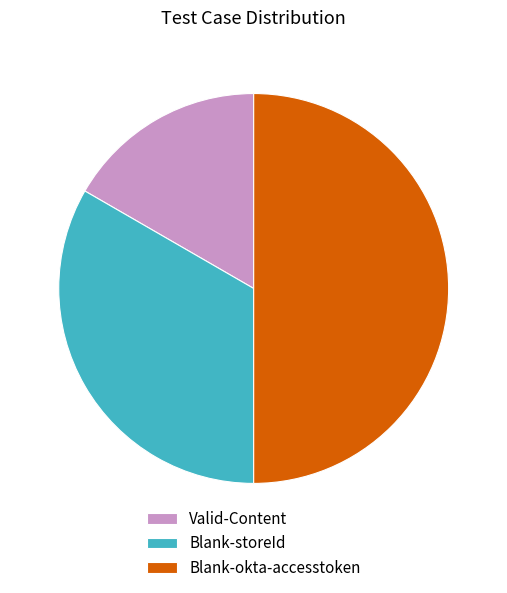

What is the ratio of the value at Valid-Content to the value at Blank-storeId?

0.5